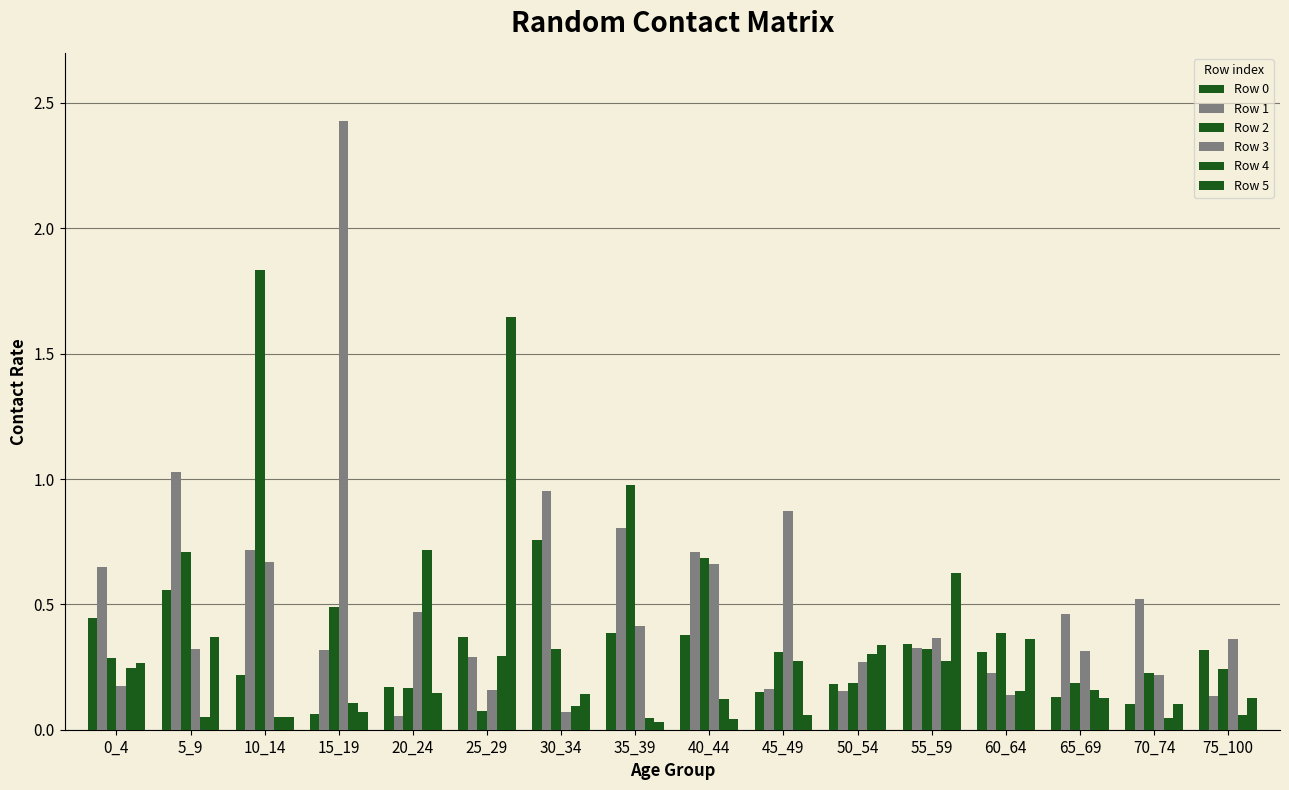

What is the sum of the Row 0 values at 70_74 and 60_64?

0.4